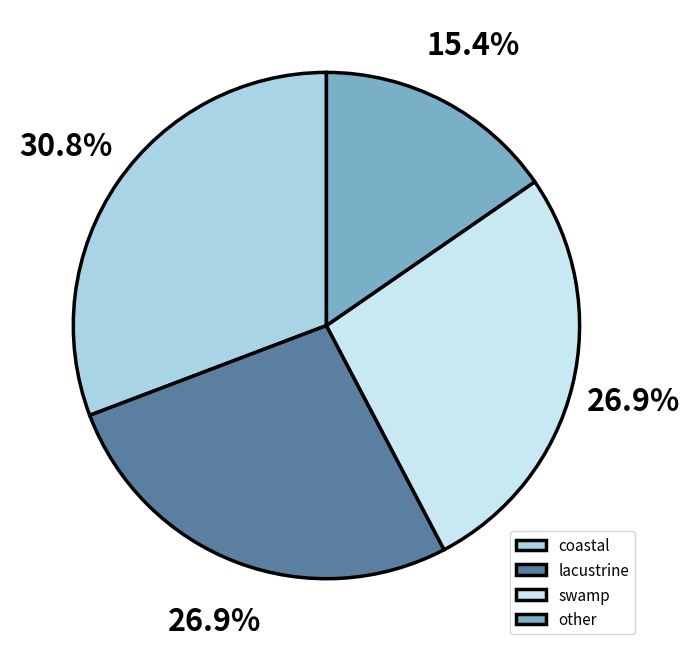

What is the largest slice in the pie chart?

coastal